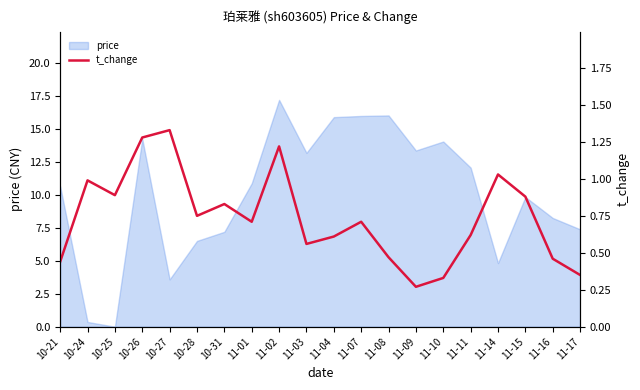

At which label does price reach its peak?

11-02